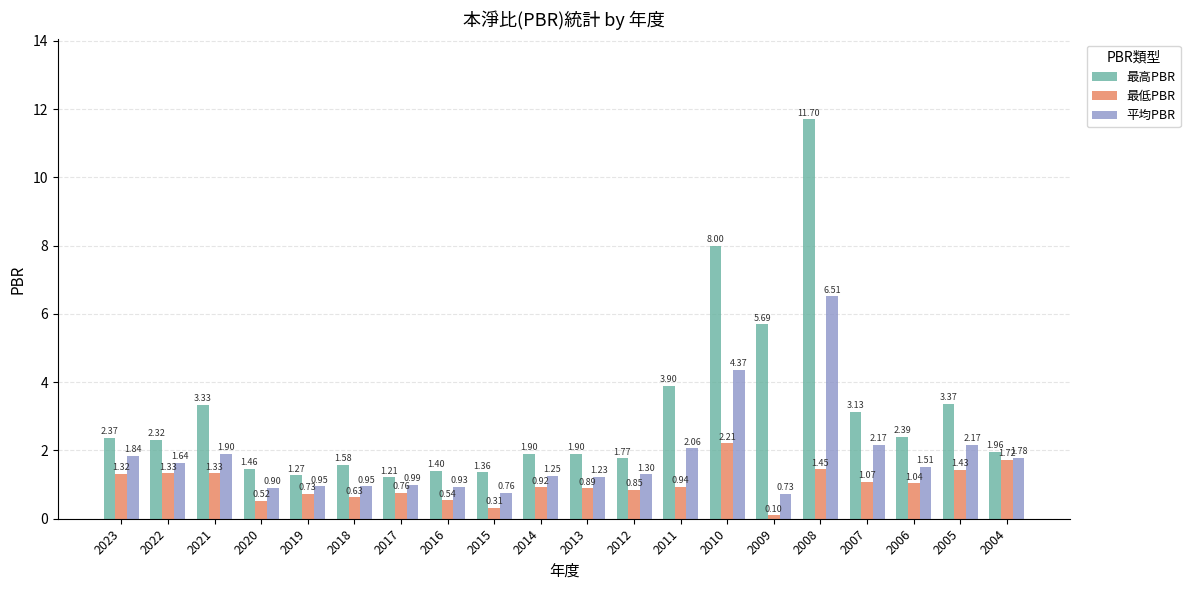

Which series has the largest range (max minus min)?

最高PBR